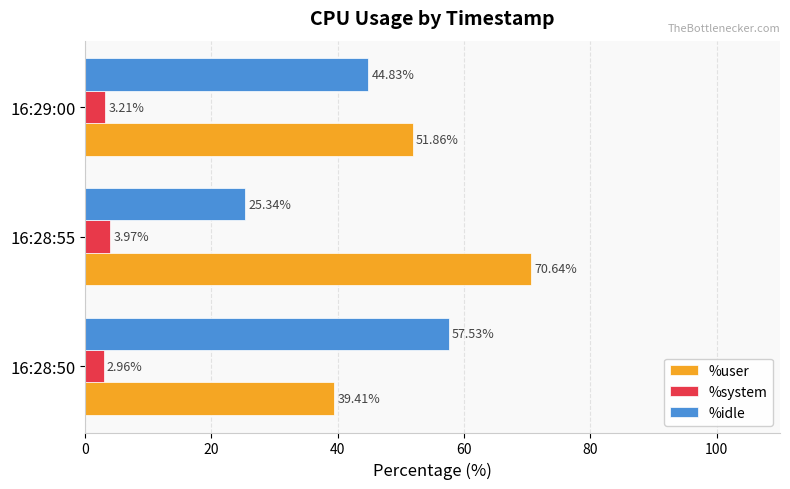

Between 16:28:50 and 16:29:00, which series saw the biggest shift?

%idle